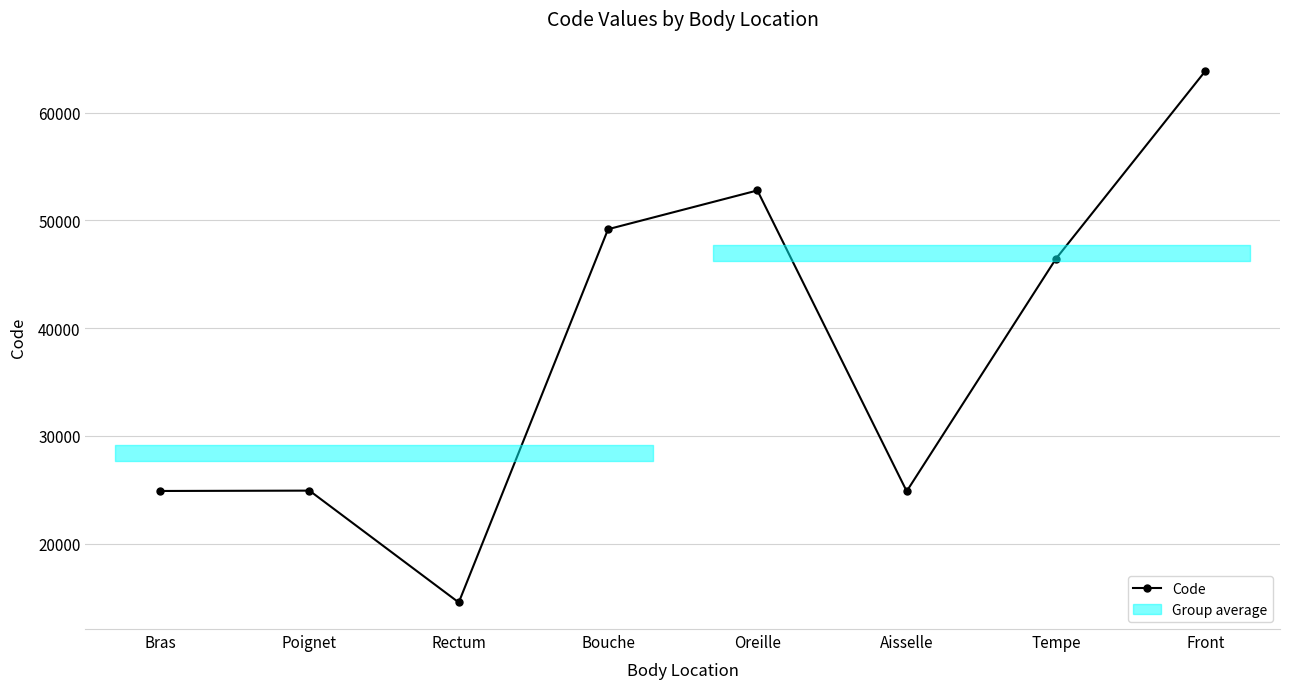

What is the smallest value displayed?

14544